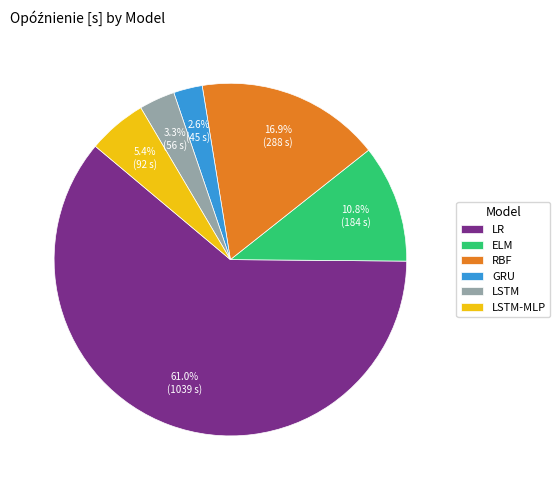

How many segments does this pie chart have?

6